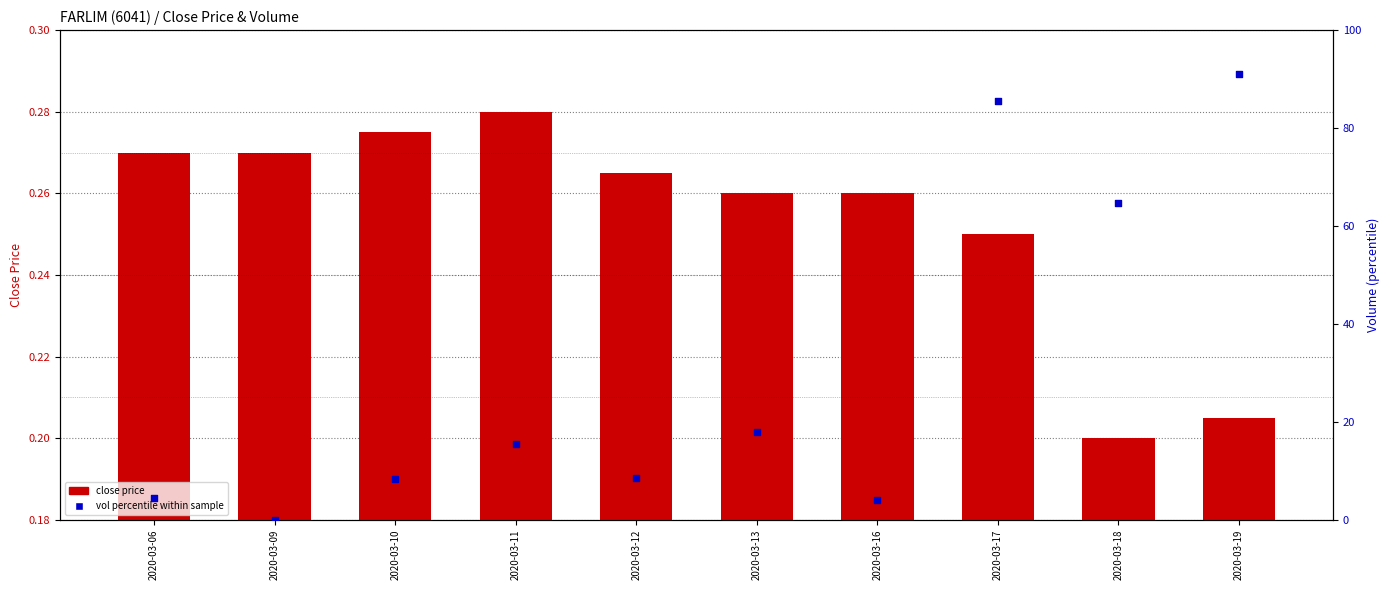

What is the change in value from 2020-03-06 to 2020-03-19?

+86.5